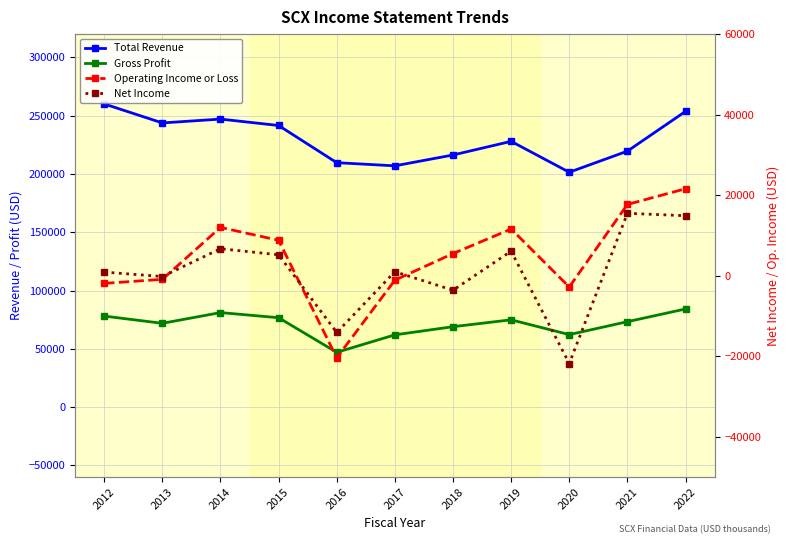

What is the difference between the second highest and minimum values in the Total Revenue series?

52200